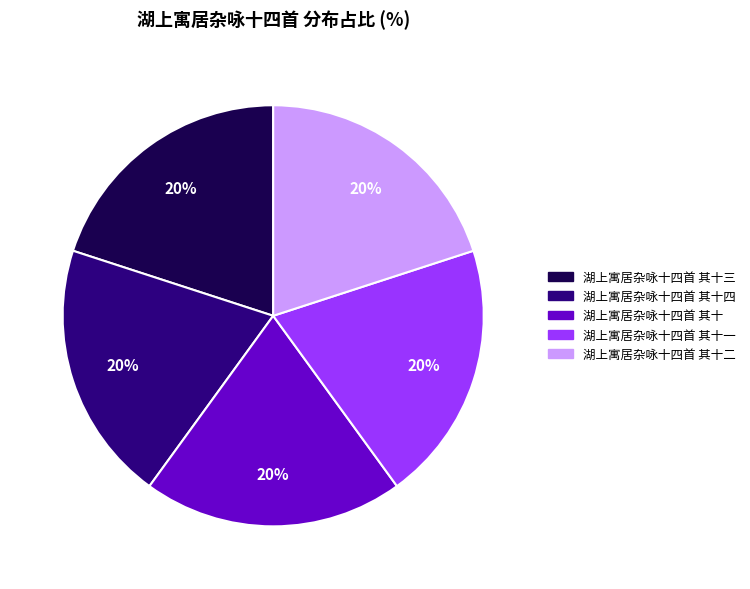

Is there any slice that represents more than half of the pie?

No